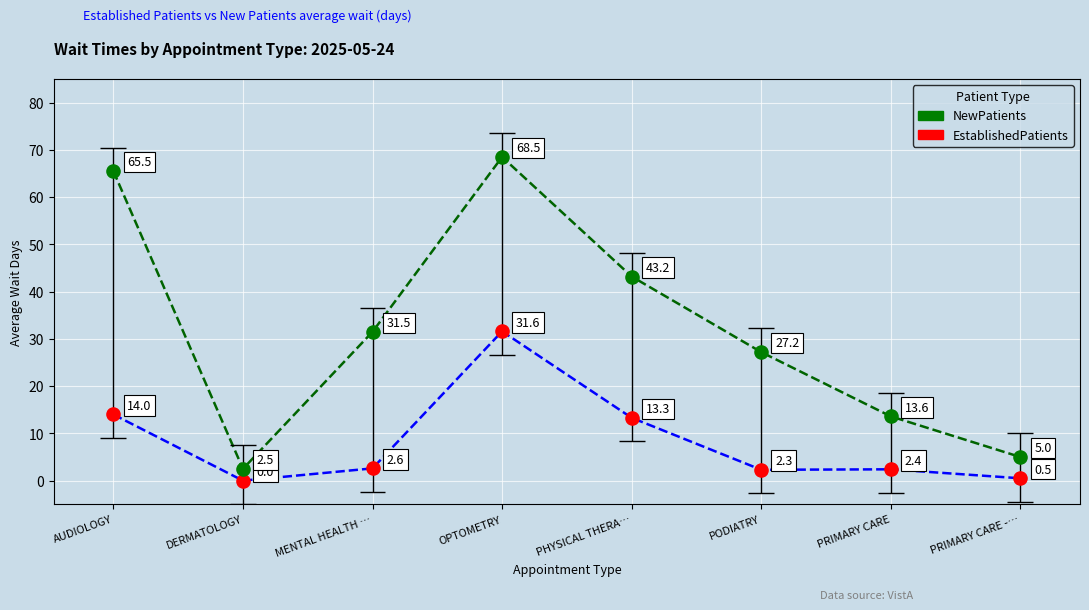

Which series has the widest spread of Y values?

NewPatients